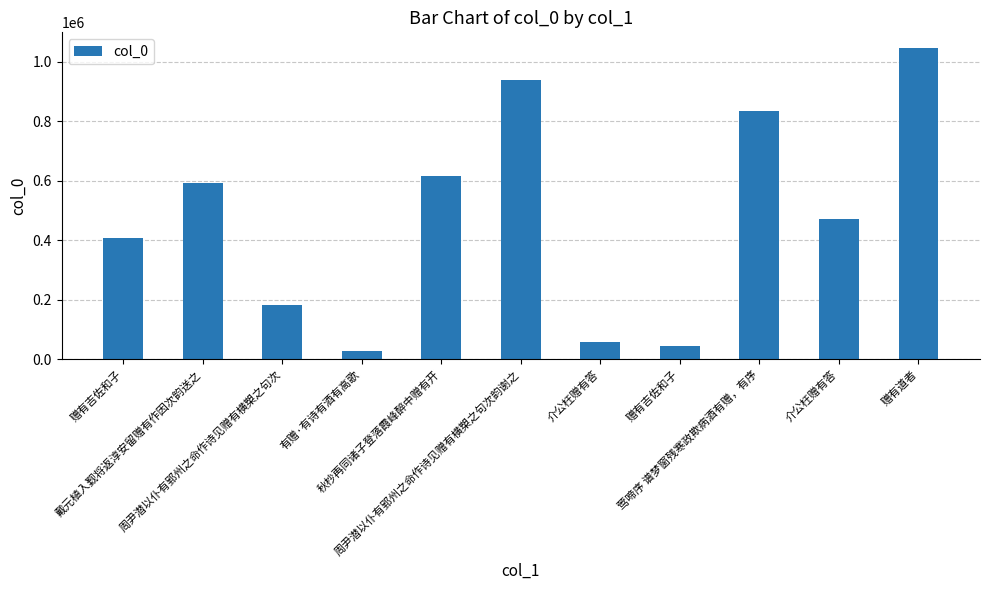

At which category does the chart reach its peak across all series?

赠有道者